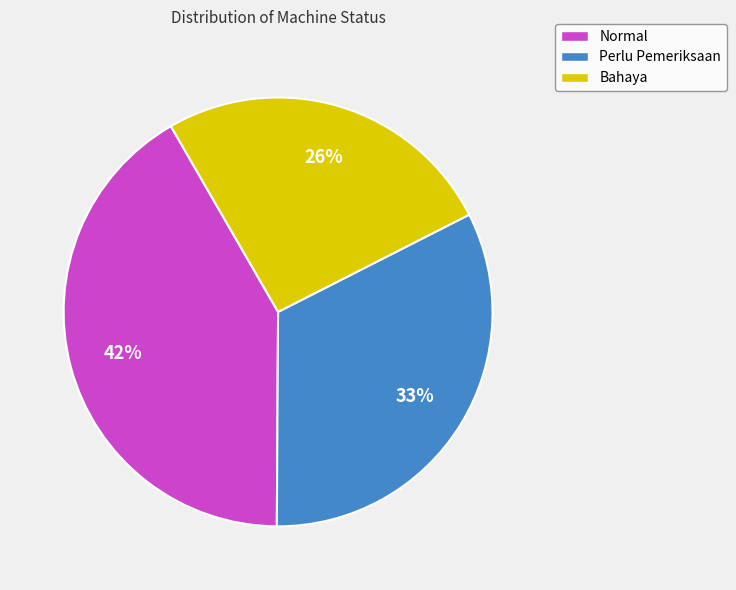

What is the smallest slice in the pie chart?

Bahaya